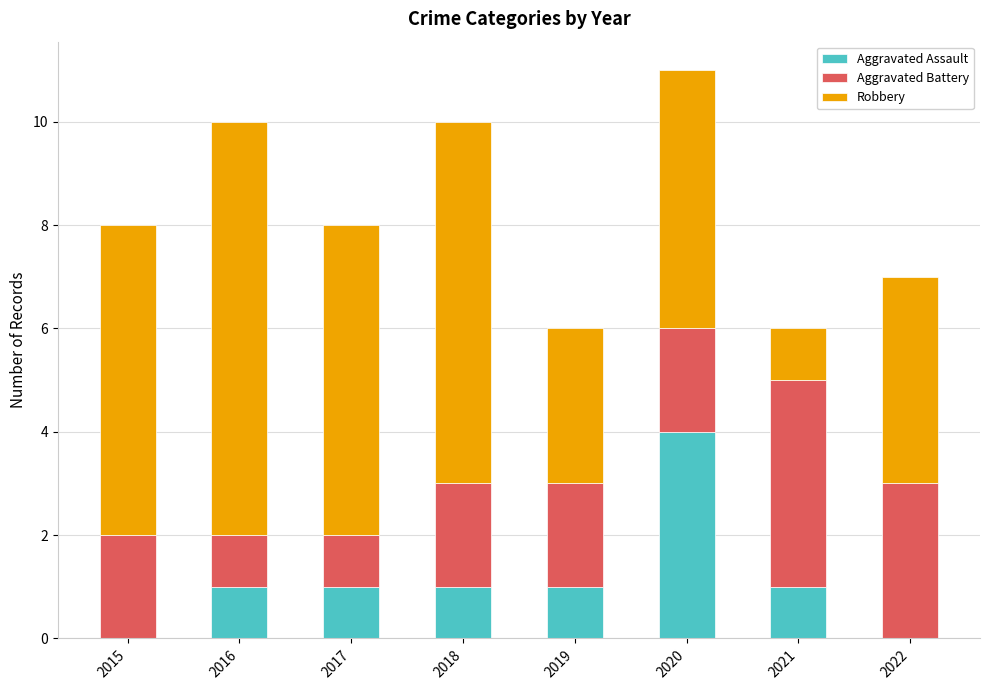

Reading right to left, transcribe the values for Aggravated Assault.

2022=0	2021=1	2020=4	2019=1	2018=1	2017=1	2016=1	2015=0